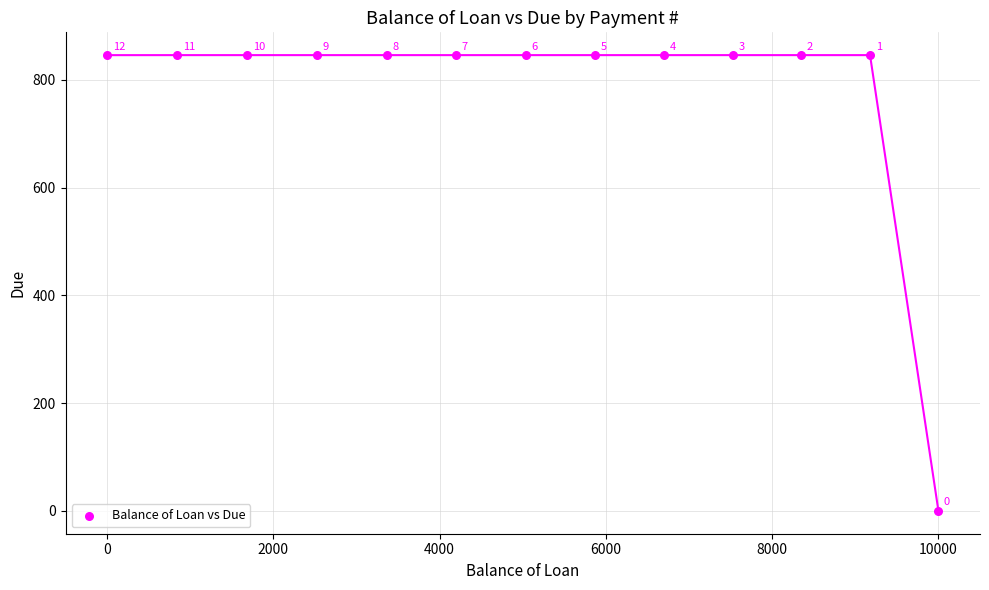

What is the range of X values (max minus min)?

10000.0